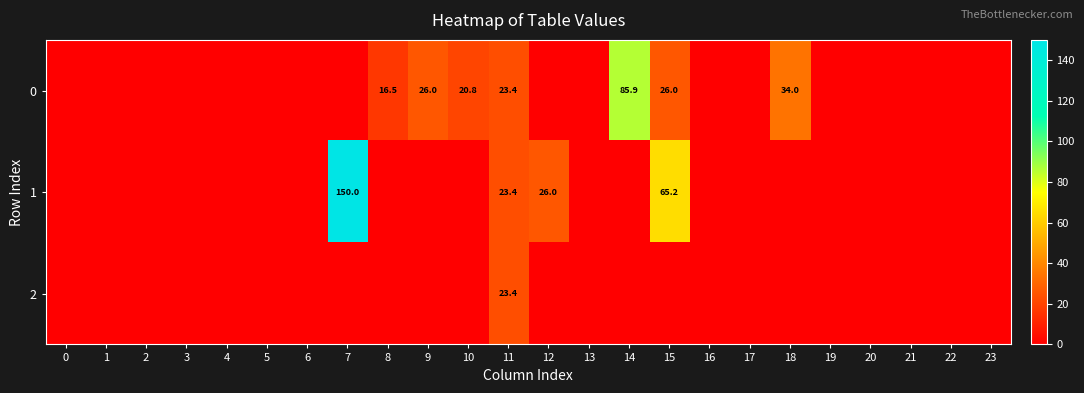

What is the difference between the second highest and minimum values in the 0 series?

34.0